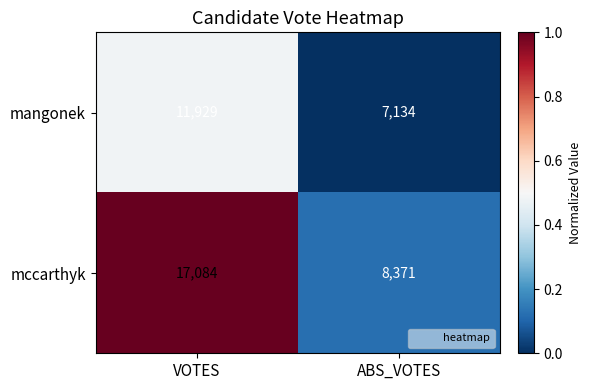

List the series in order of their peak value, lowest first.

mangonek, mccarthyk